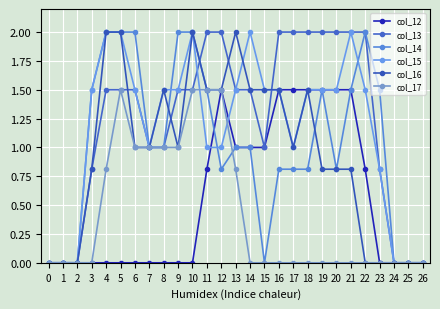

What are all the series names shown in the legend?

col_12, col_13, col_14, col_15, col_16, col_17